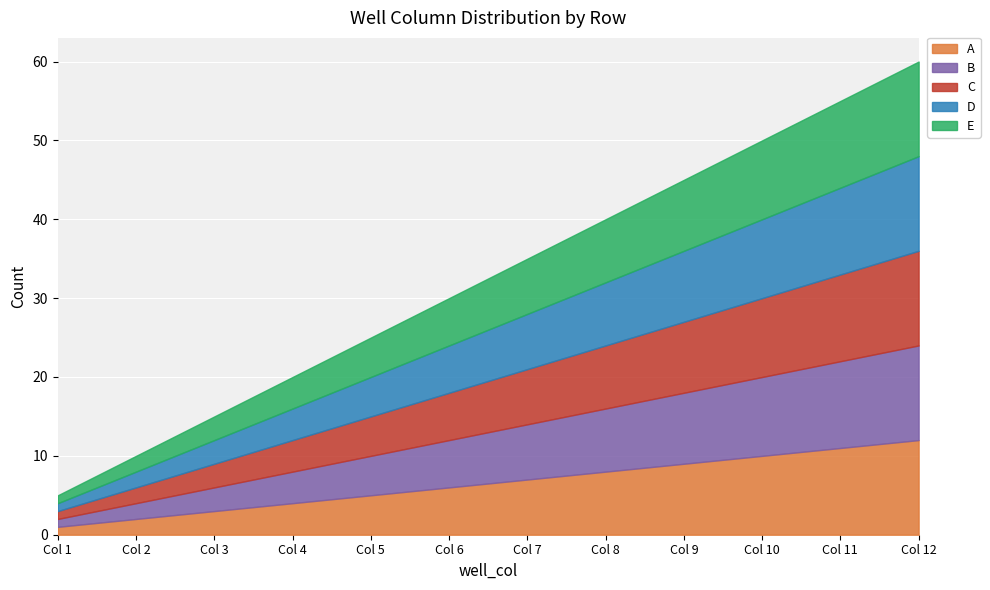

How many lines are shown in the chart?

5